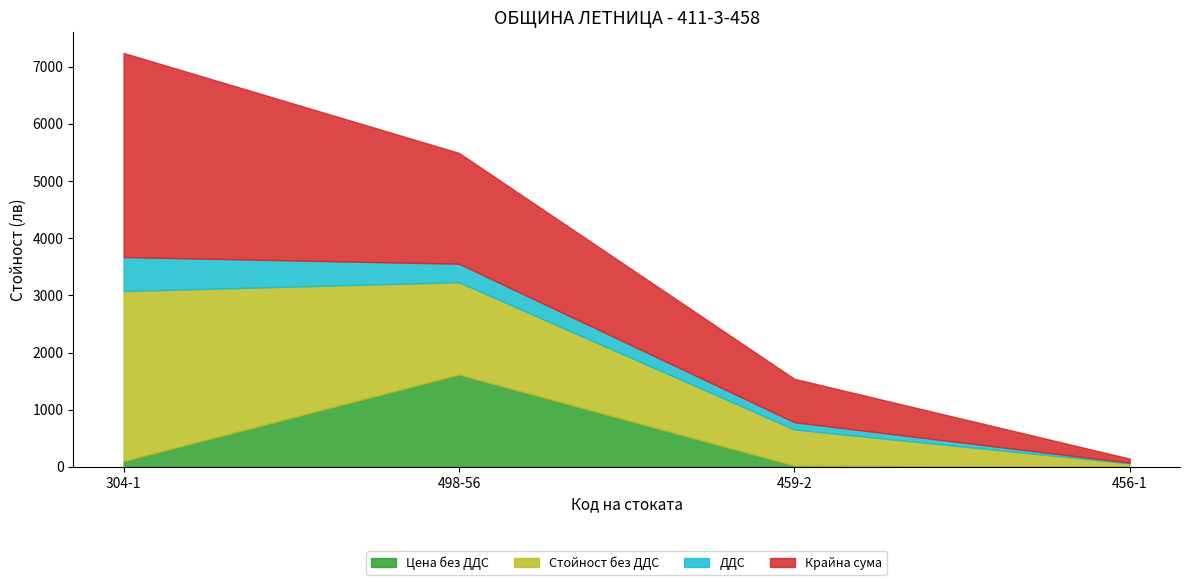

Where is Цена без ДДС nearest to the value 808?

304-1